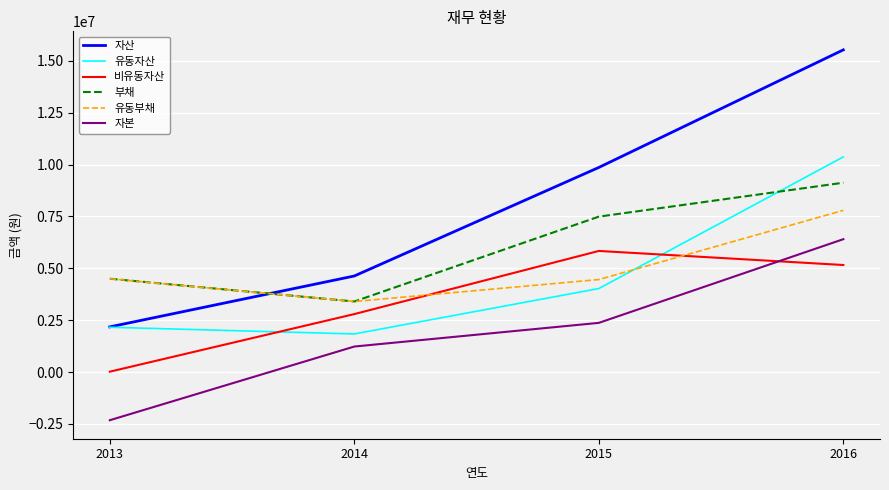

What is the lowest value of the 유동부채 series?

3400757